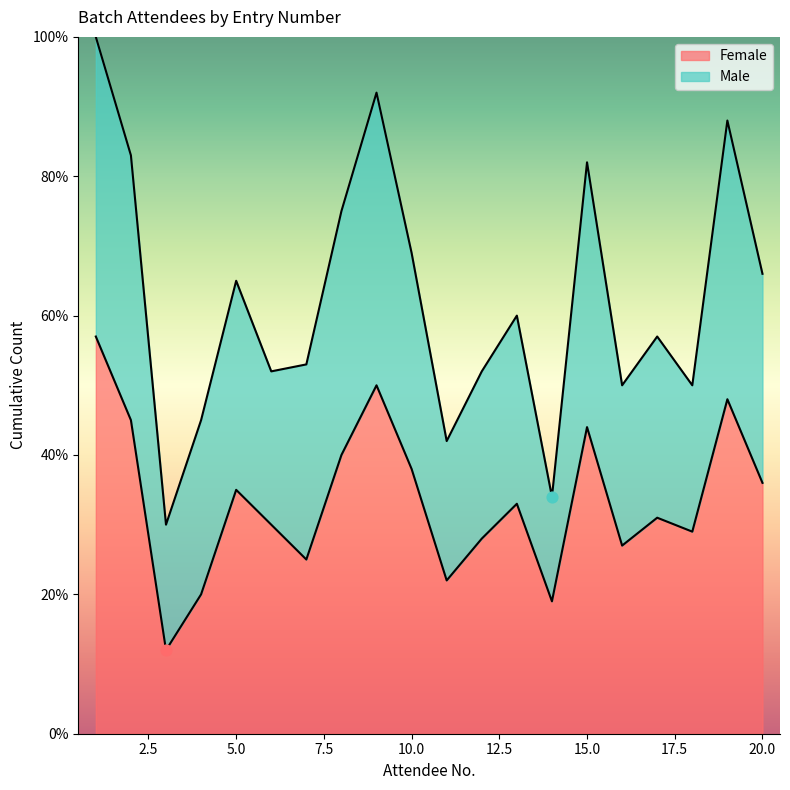

Between 8 and 18, which is larger?

8